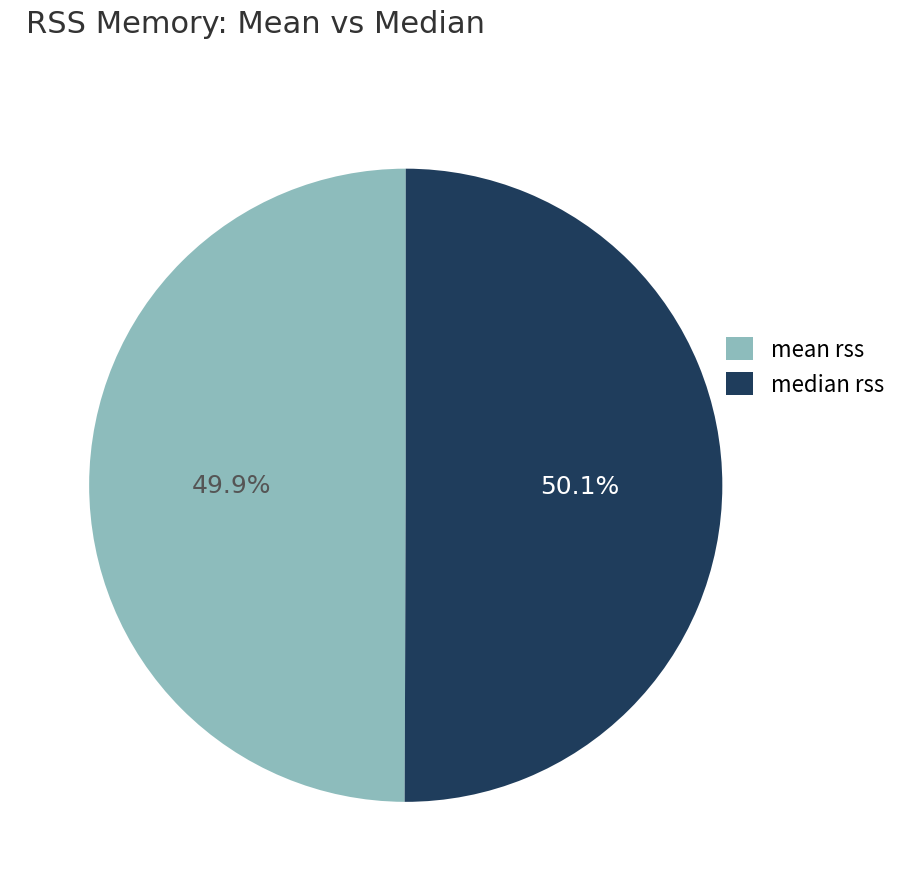

Approximately how many times larger is the value at median rss compared to mean rss?

1.0